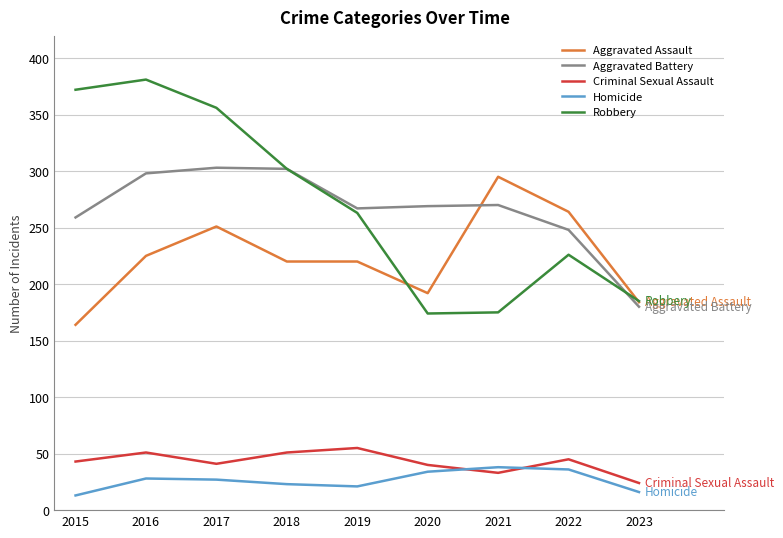

True or false: Criminal Sexual Assault and Robbery intersect in this chart.

False